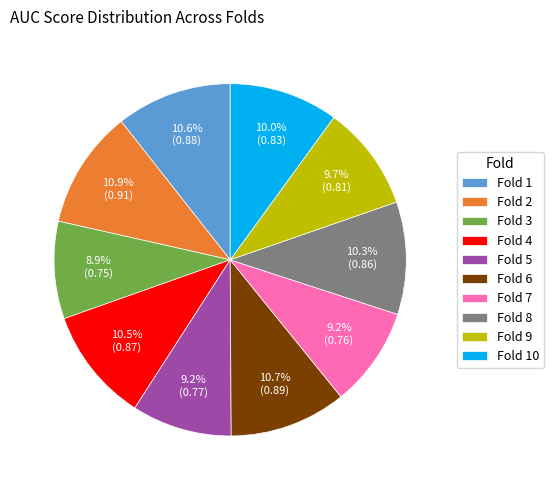

Is there a majority slice in this chart?

No